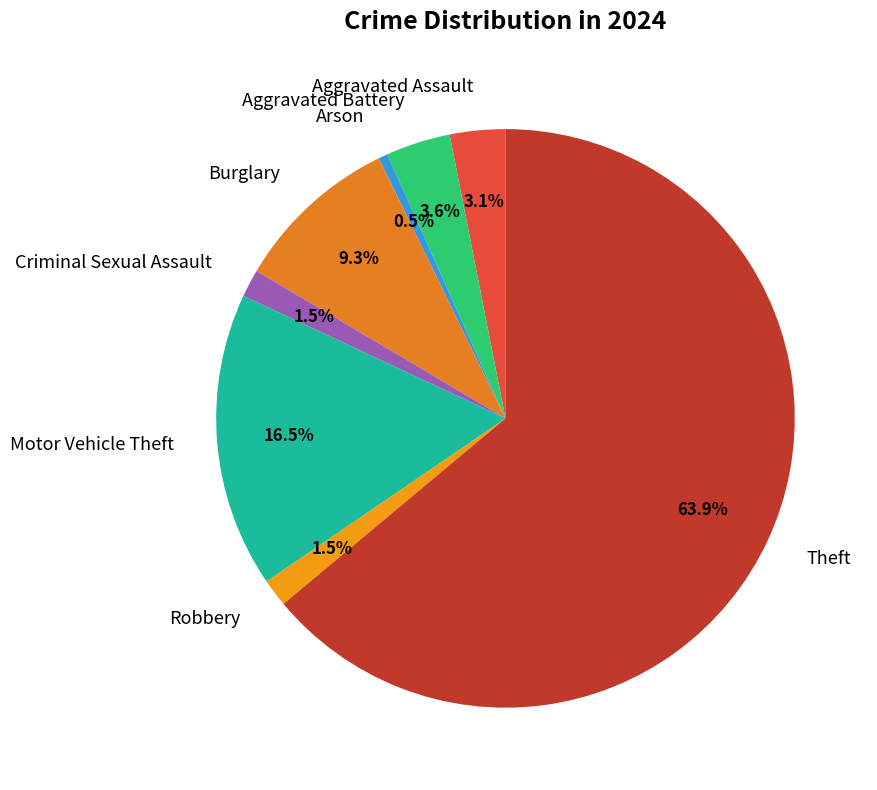

What is the ratio of the value at Aggravated Battery to the value at Burglary?

0.4